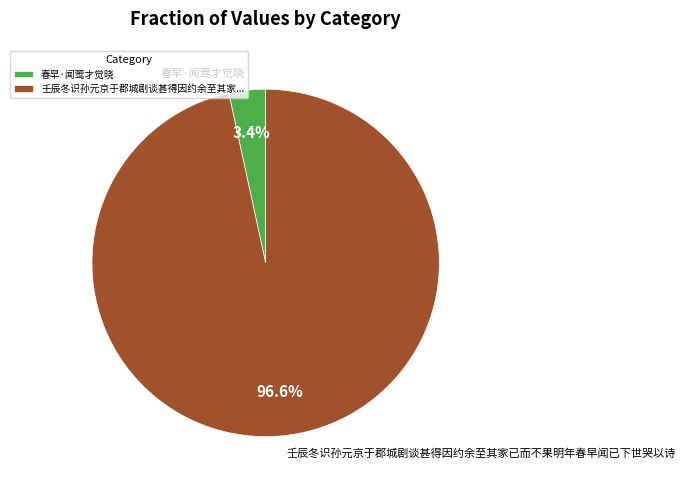

Between 春早·闻莺才觉晓 and 壬辰冬识孙元京于郡城剧谈甚得因约余至其家已而不果明年春早闻已下世哭以诗, which is larger?

壬辰冬识孙元京于郡城剧谈甚得因约余至其家已而不果明年春早闻已下世哭以诗